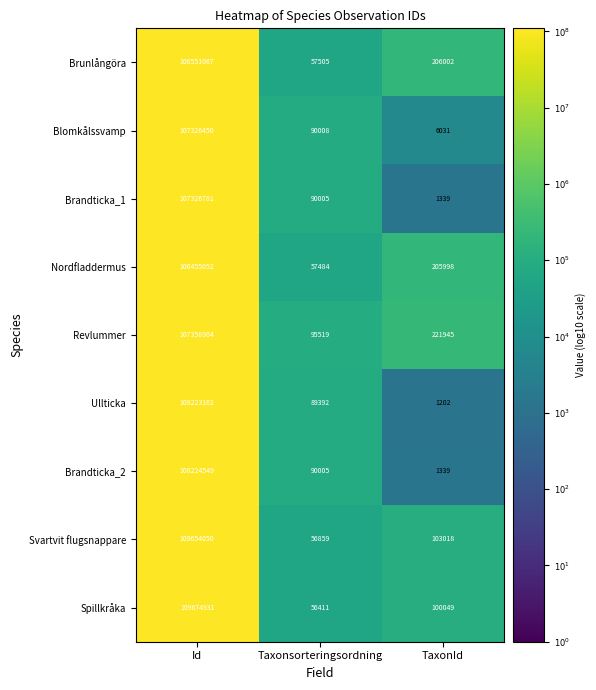

At which label is Spillkråka closest to 54865671?

TaxonId